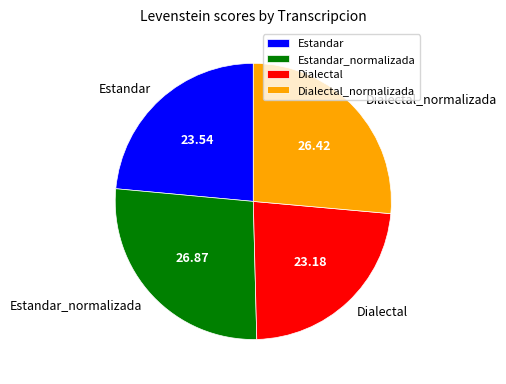

True or false: Dialectal accounts for 23% of the total.

True